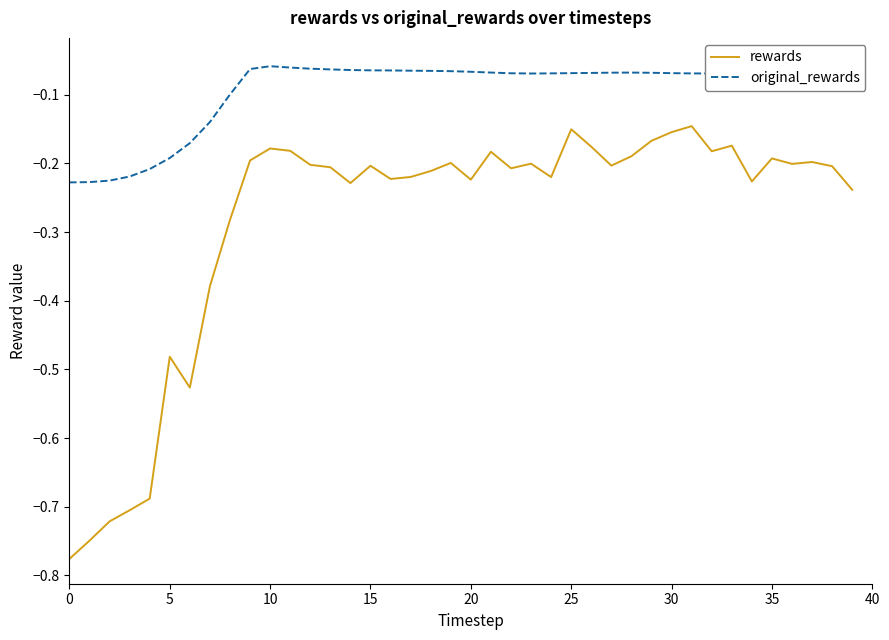

What are all the series names shown in the legend?

rewards, original_rewards